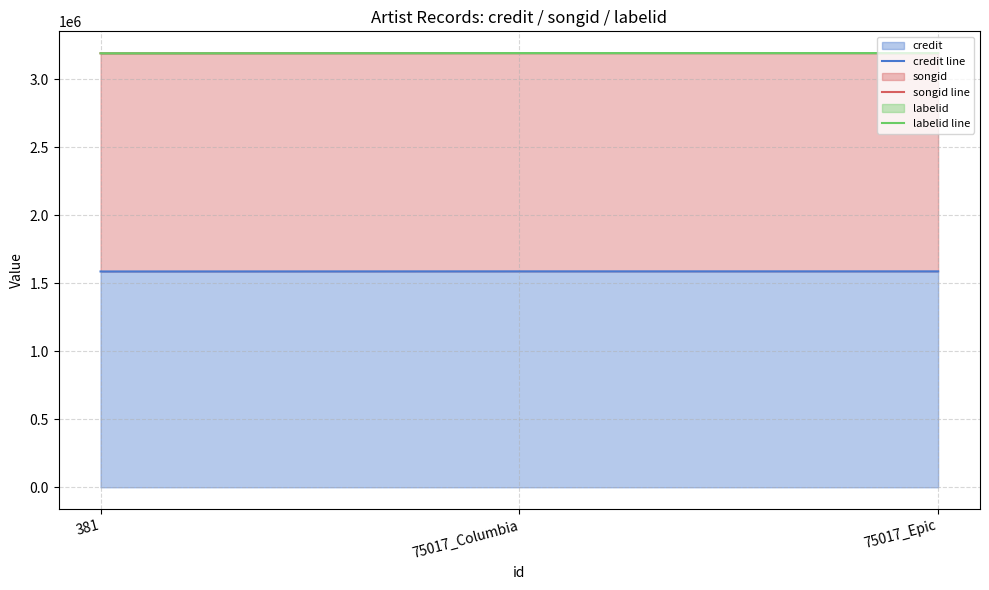

Which series changed the most between 75017_Columbia and 75017_Epic?

labelid line